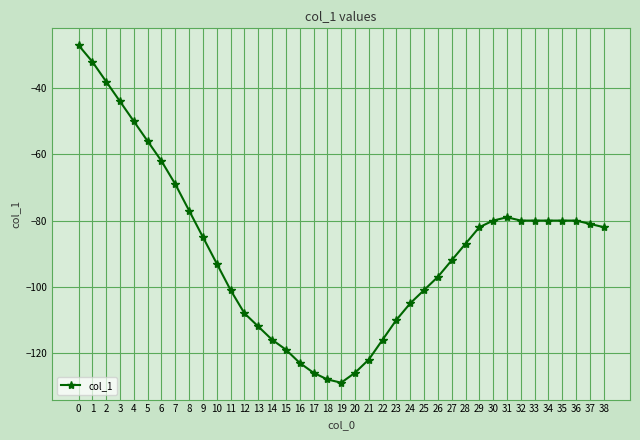

What is the sum of all values?

-3455